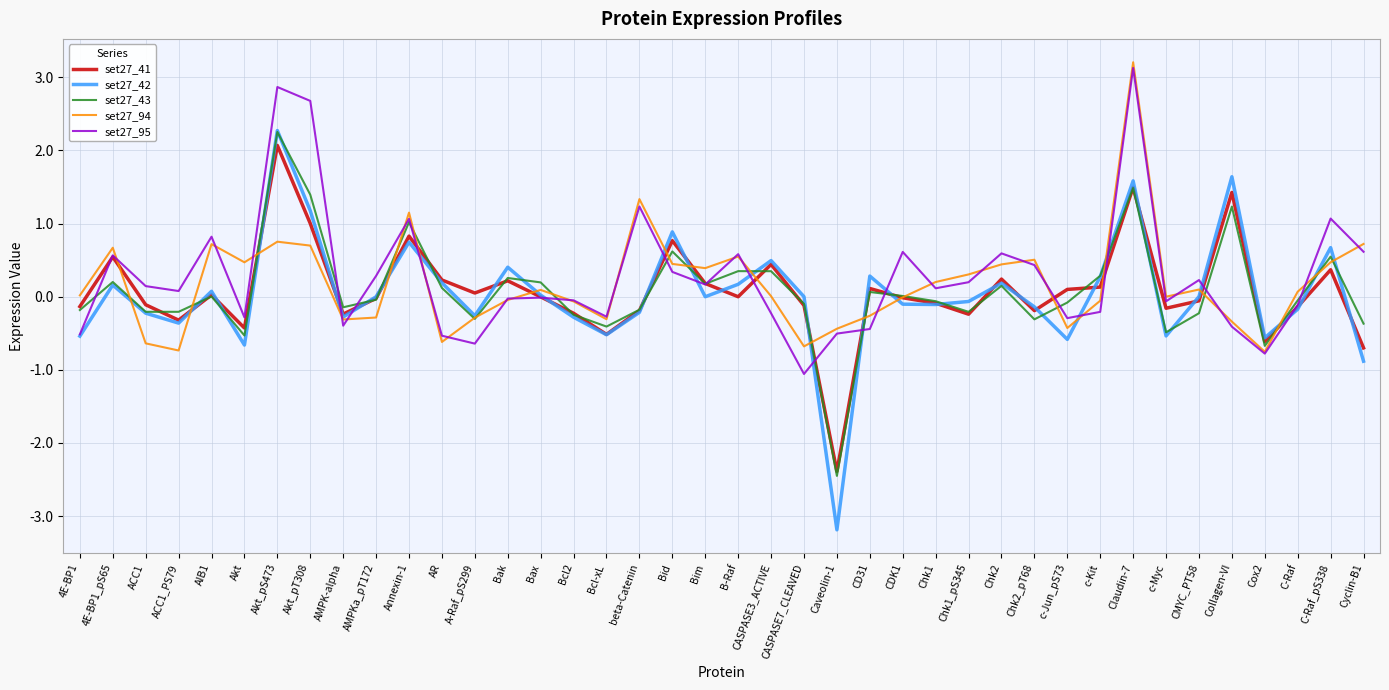

Which series changed the most between Bak and Chk2?

set27_95